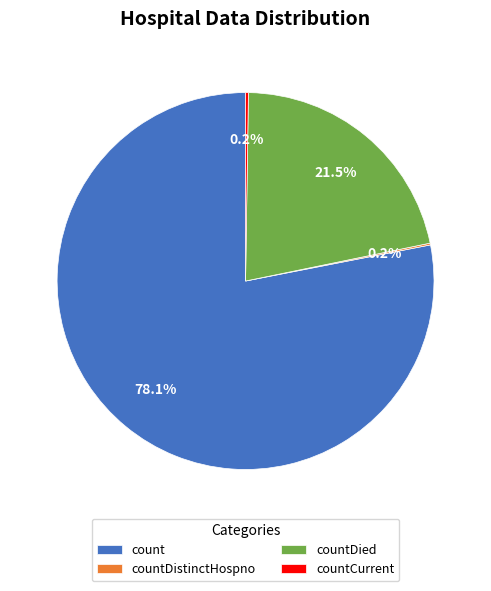

What is the majority slice?

count